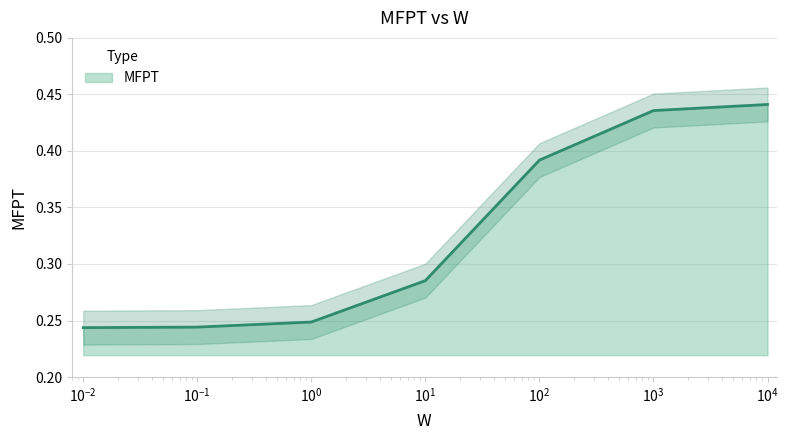

What is the greatest value displayed?

0.4